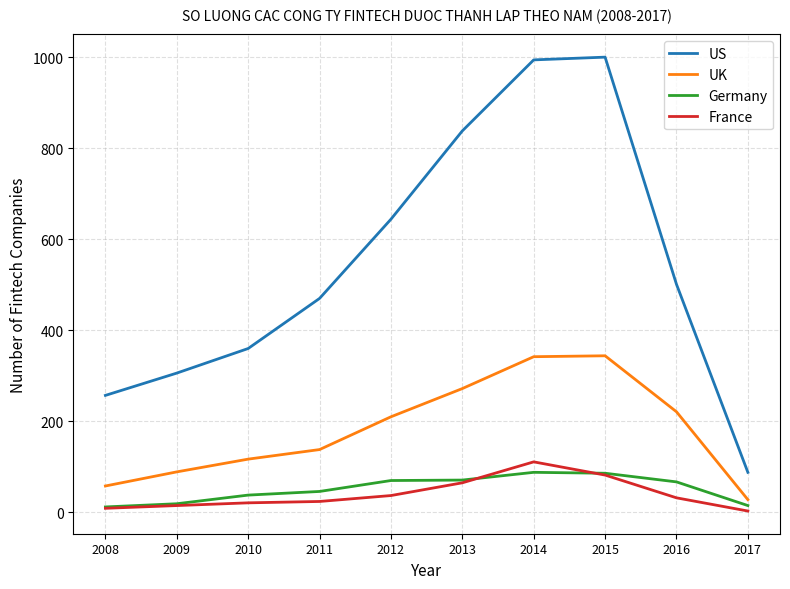

Which series has the largest total across all categories?

US